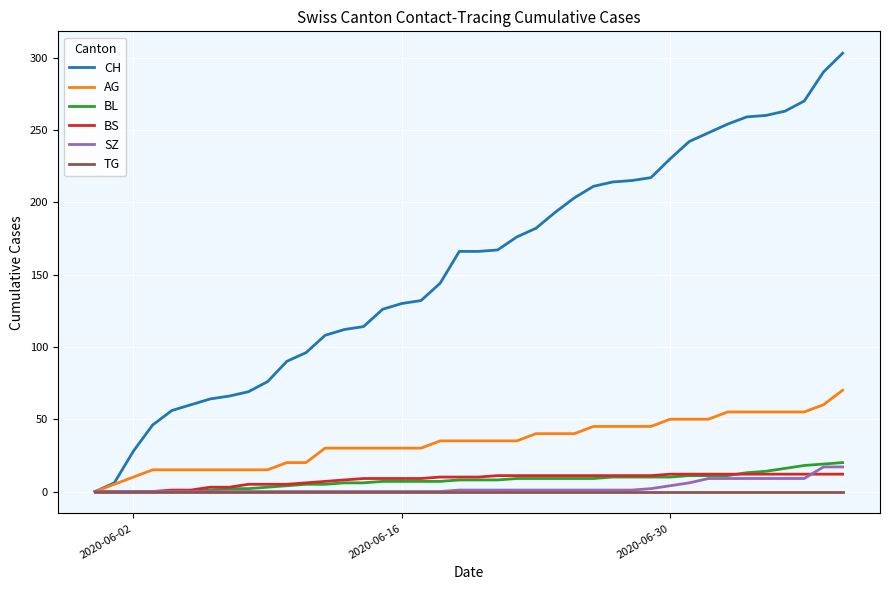

How many distinct data groups are displayed?

6